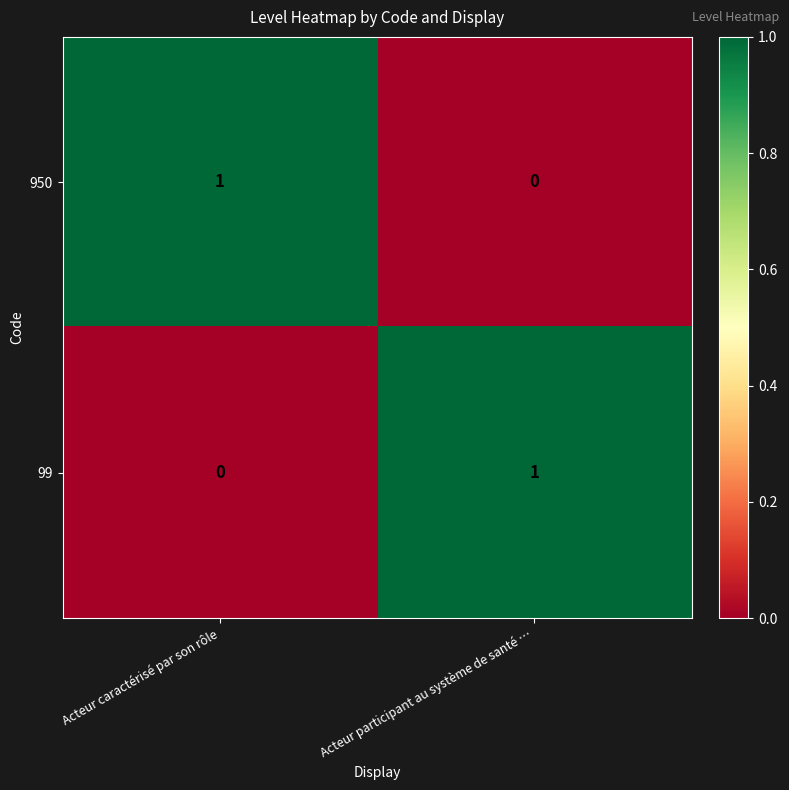

Where is 950 nearest to the value 0?

Acteur participant au système de santé …